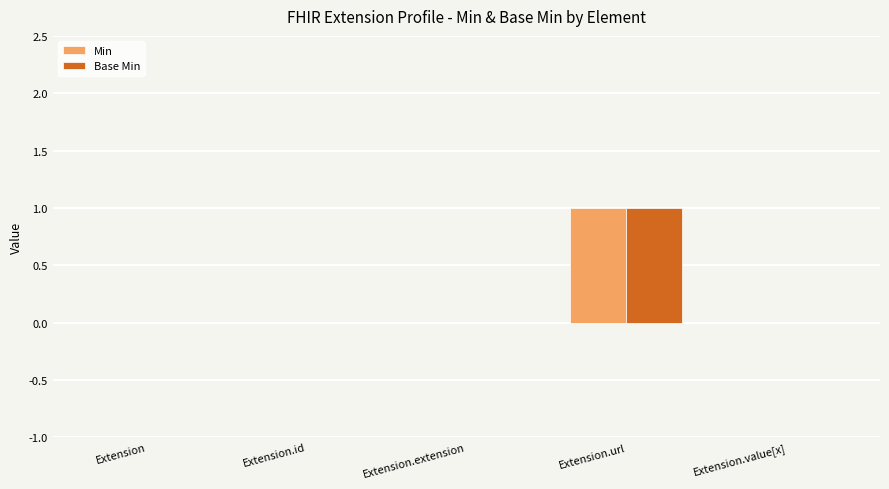

True or false: Base Min has a value of 0 at Extension.extension.

True